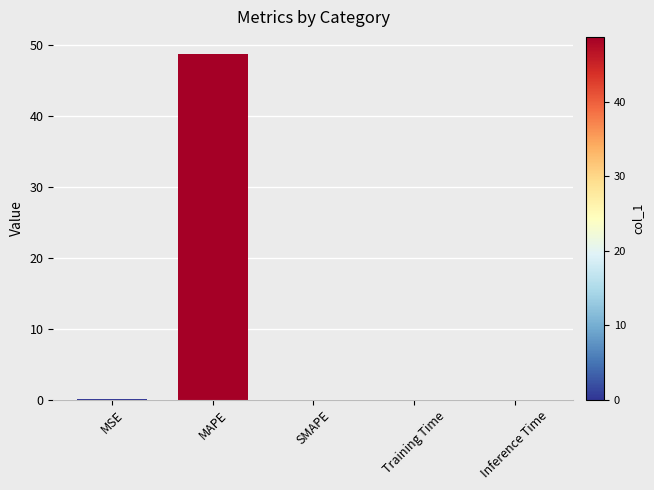

How many categories are shown in the chart?

5